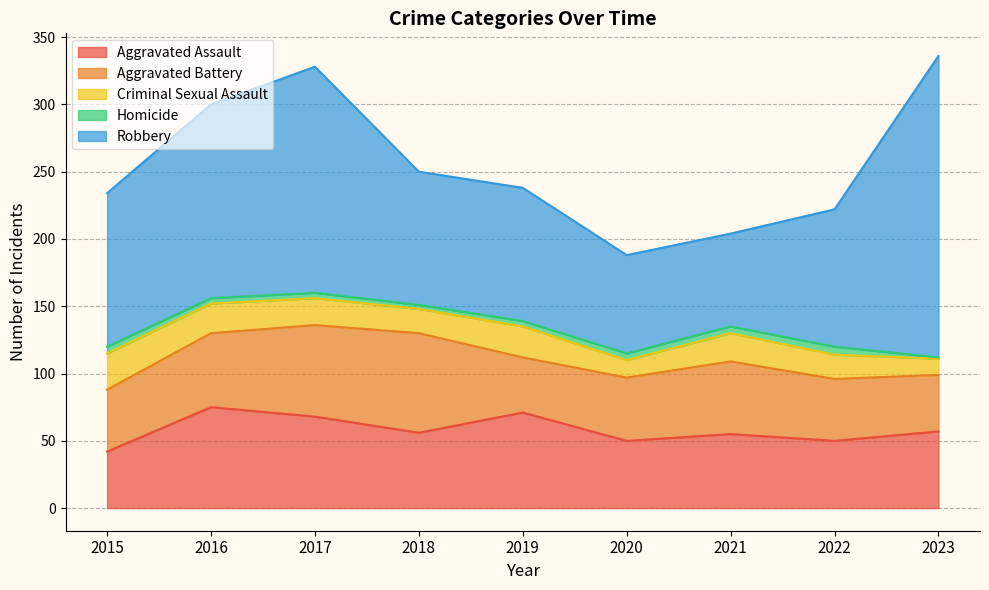

Which series has the largest total across all categories?

Robbery